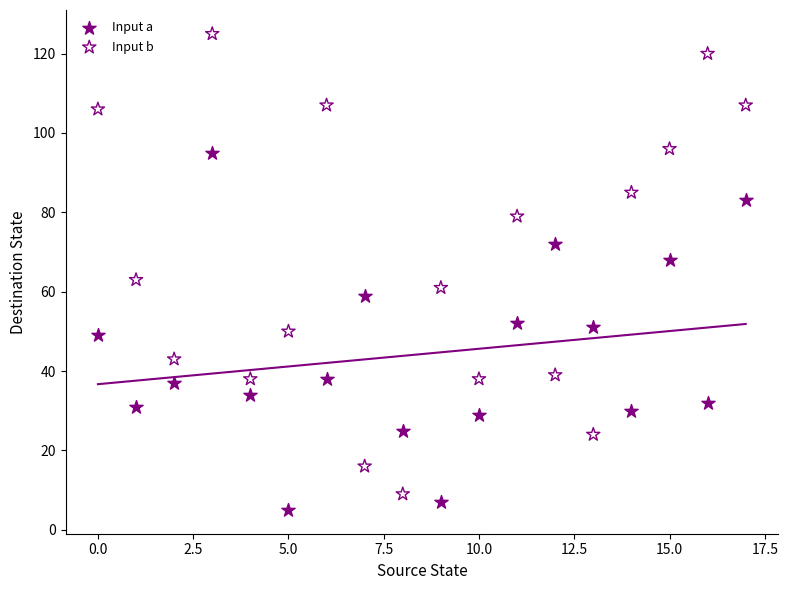

Which series contains the lowest Y value?

Input a